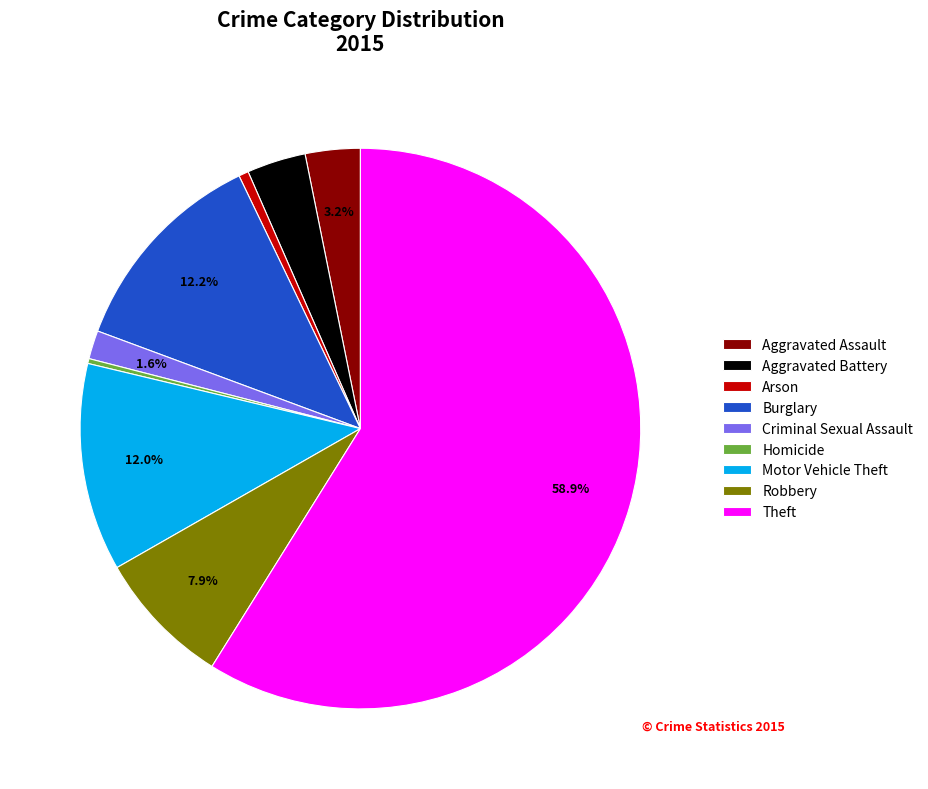

Which slice represents more than half of the pie?

Theft